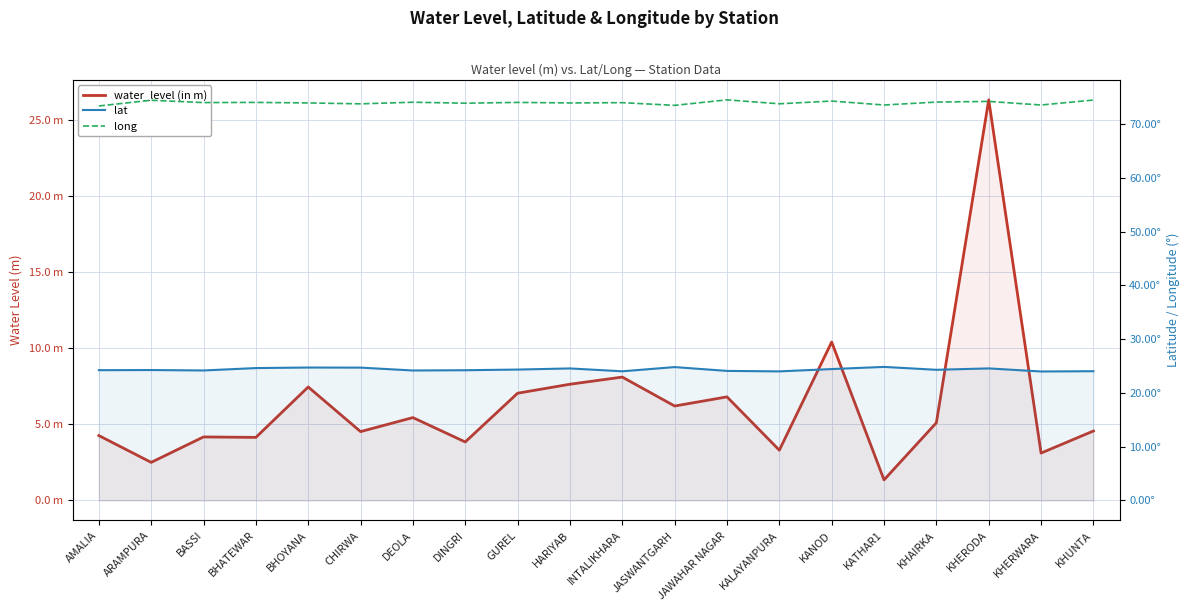

What is the total value across all series at JAWAHAR NAGAR?

105.4